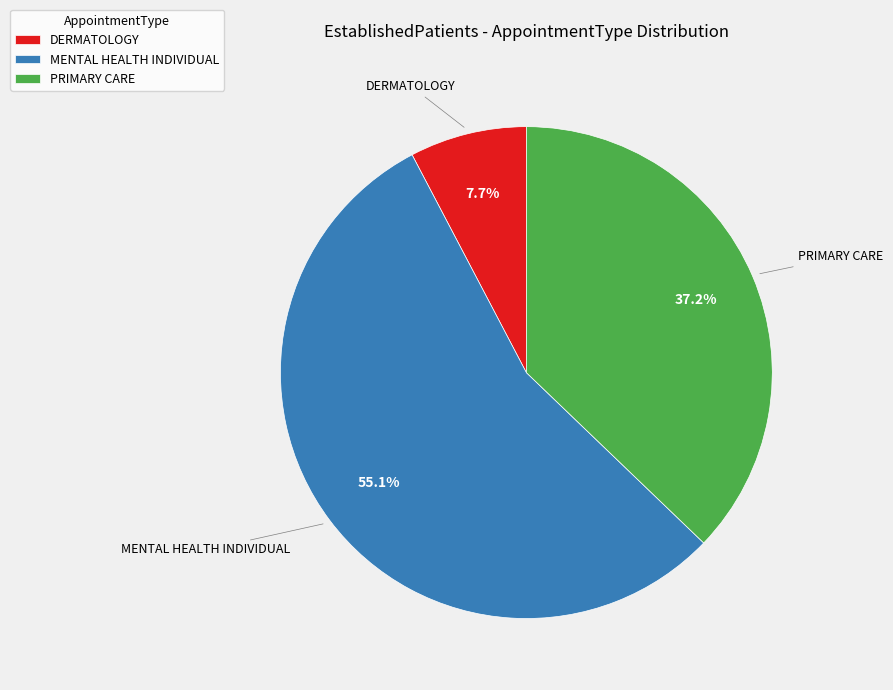

Do PRIMARY CARE and MENTAL HEALTH INDIVIDUAL together represent more than half of the pie?

Yes